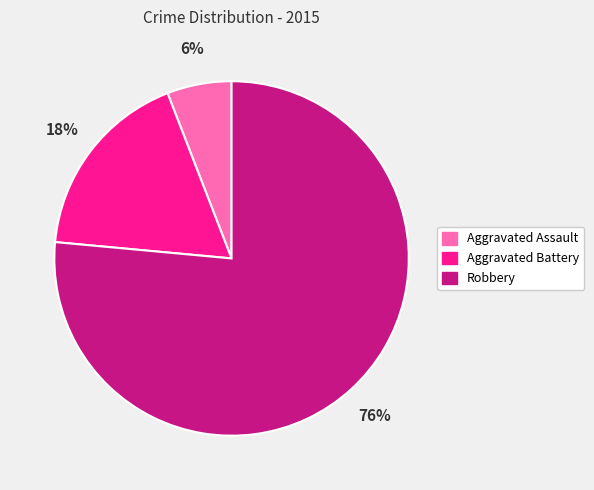

Which slice is the smallest?

Aggravated Assault